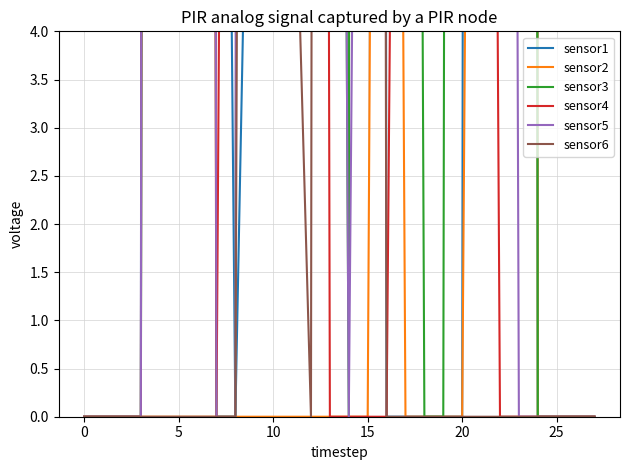

What is the difference between the maximum and minimum values in the sensor2 series?

255